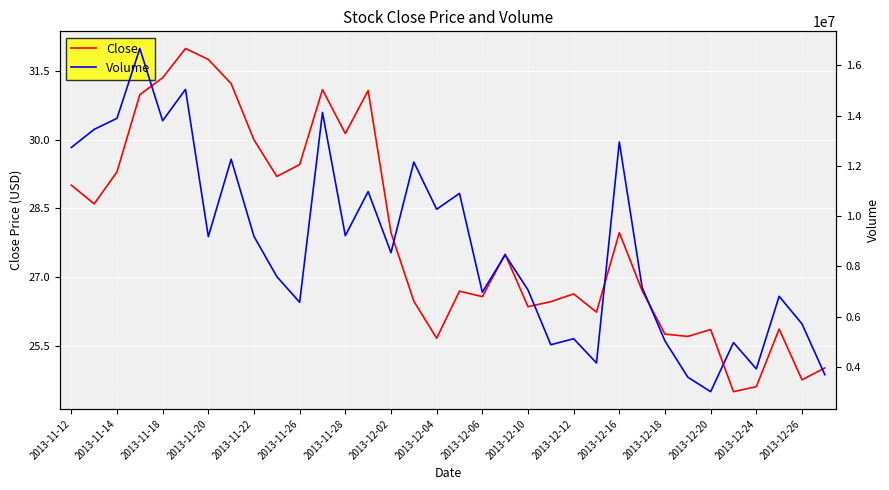

At which label does Close first exceed 27?

2013-11-12